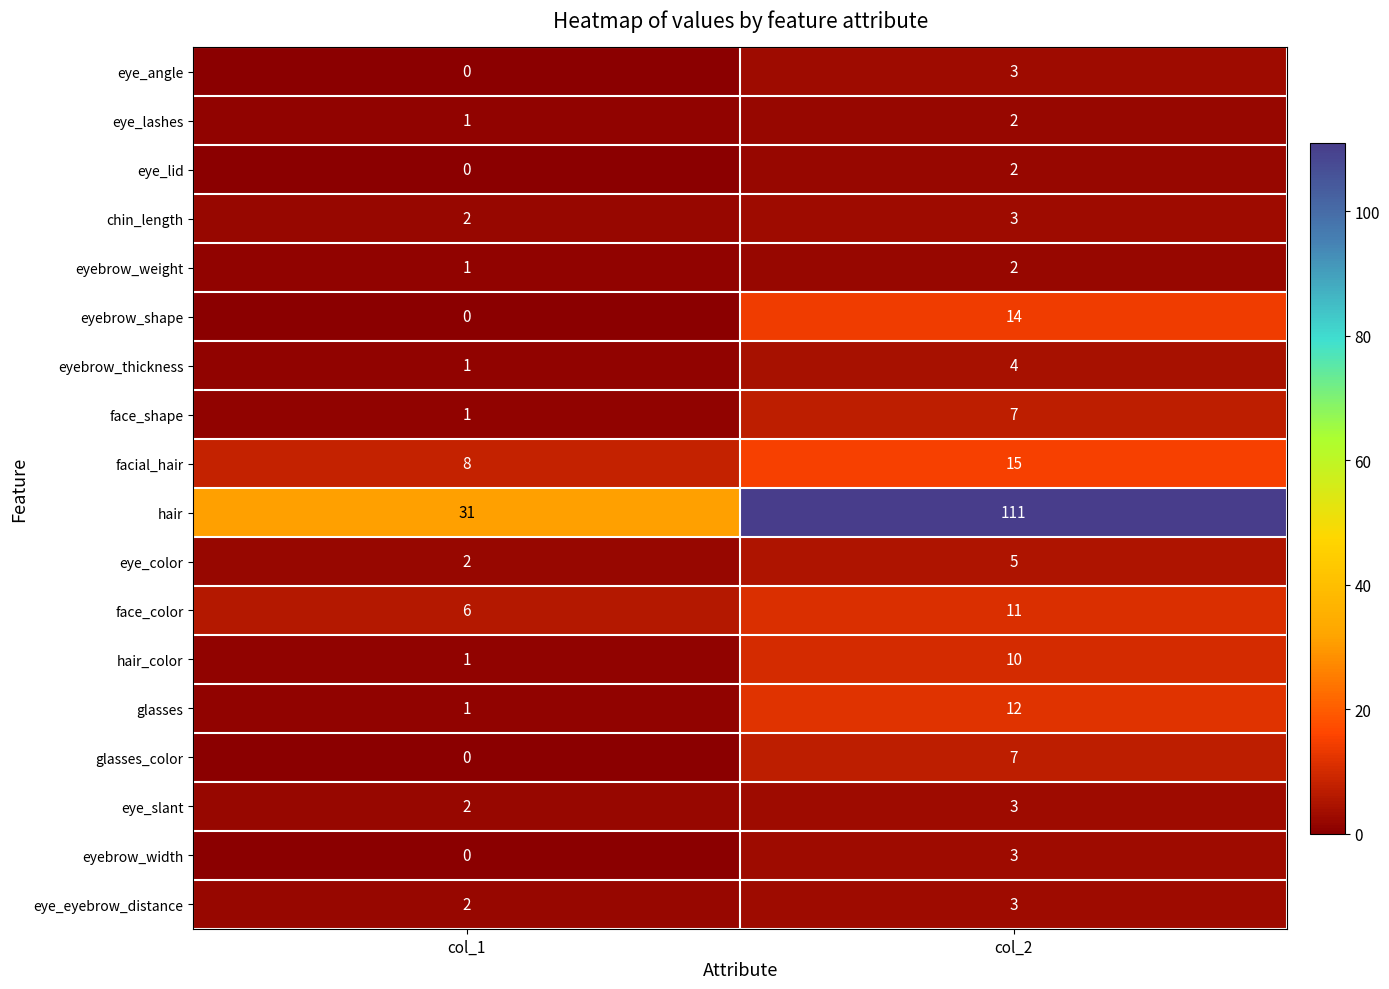

How many series are shown in this chart?

18